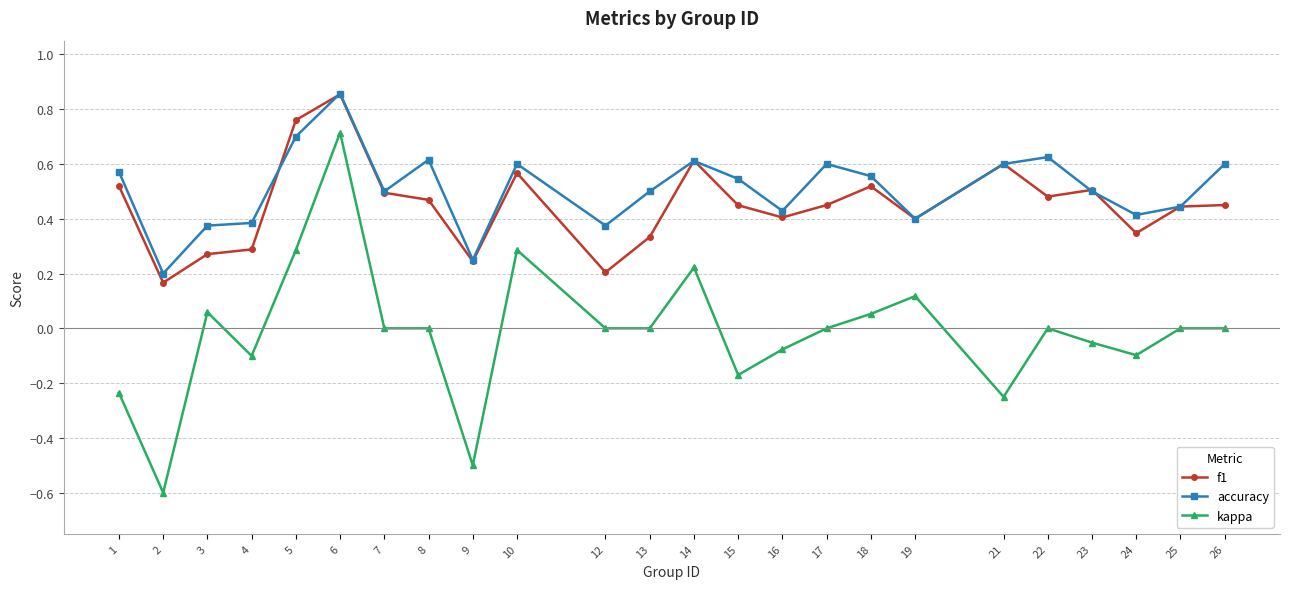

The value of f1 at 22 is 0.5. True or false?

True